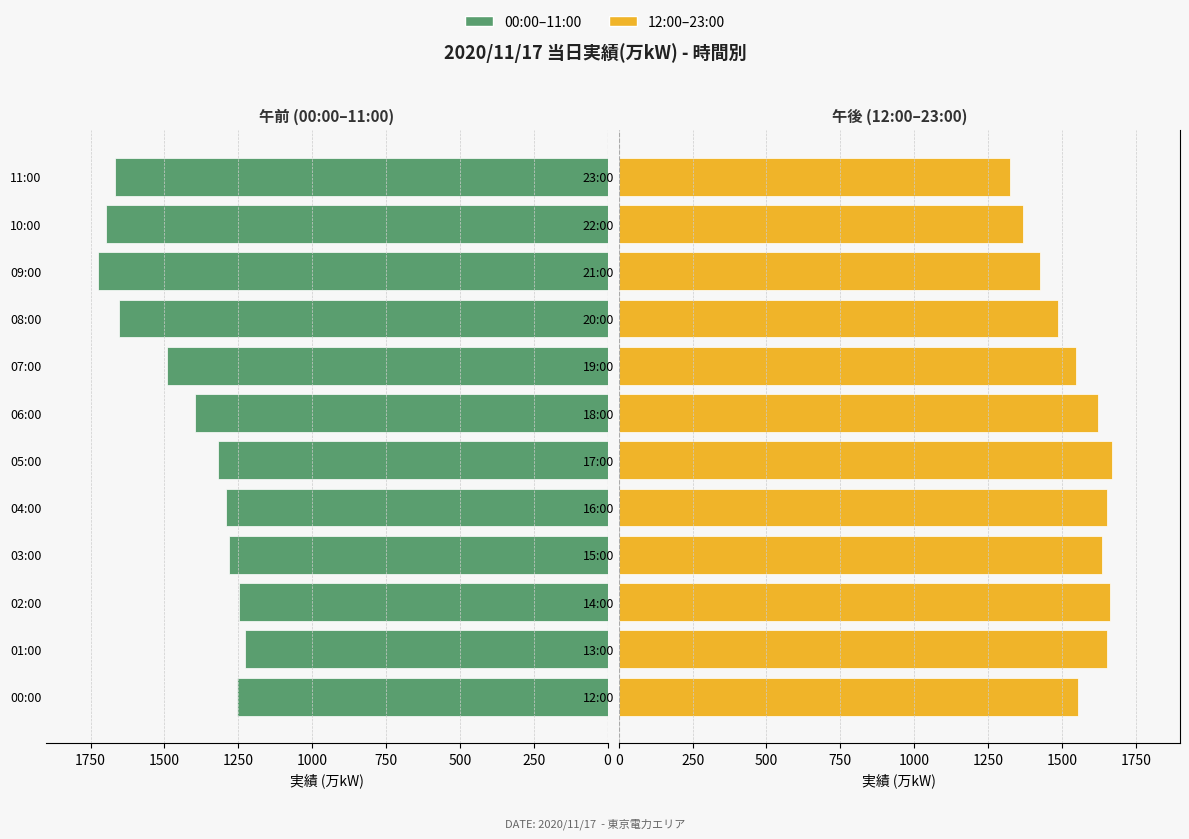

What is the difference between the maximum and second lowest values in the 00:00–11:00 series?

478